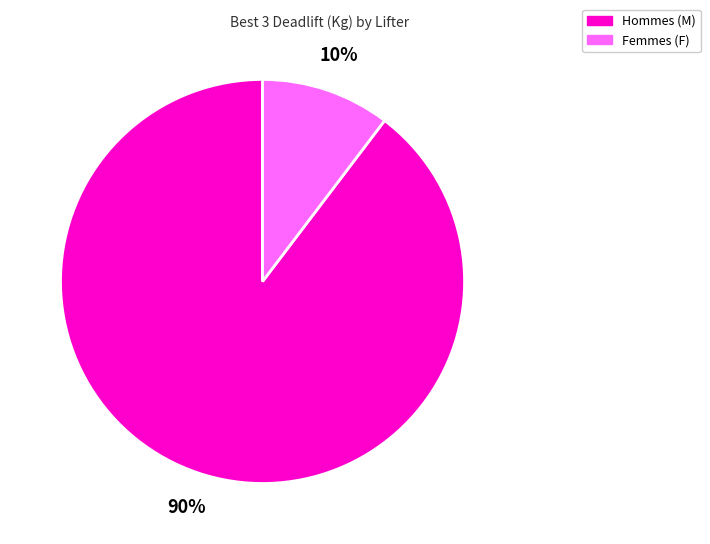

To the nearest percent, what is the average slice percentage?

50%